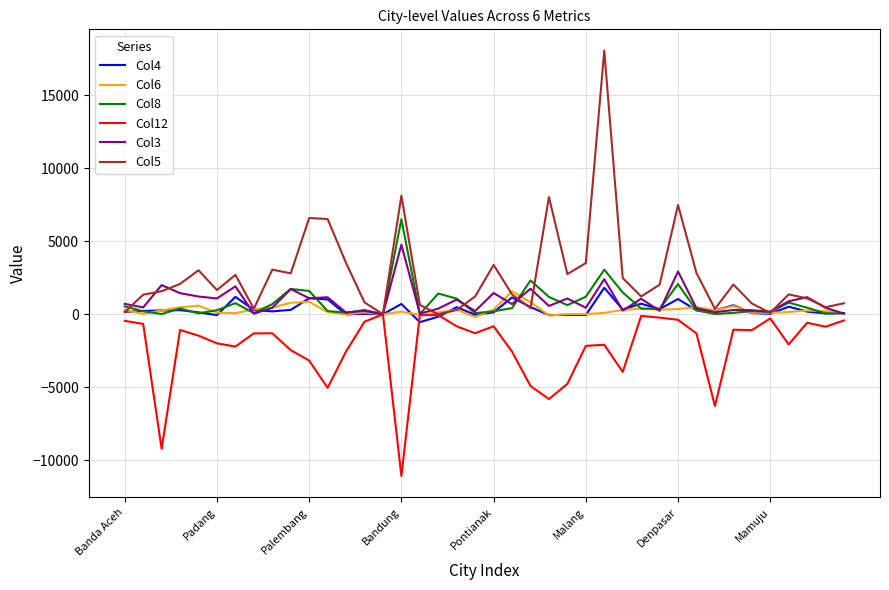

Which series has the largest total across all categories?

Col5